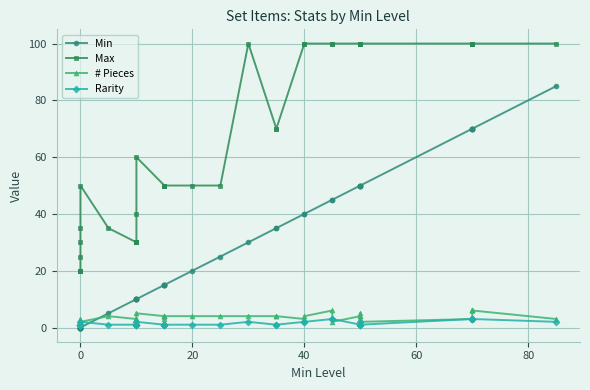

What is the highest value of the Rarity series?

3